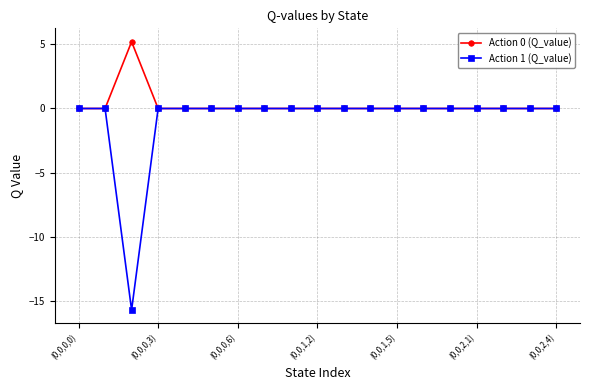

True or false: Action 0 (Q_value) has more than 0 points higher than both neighbors.

True